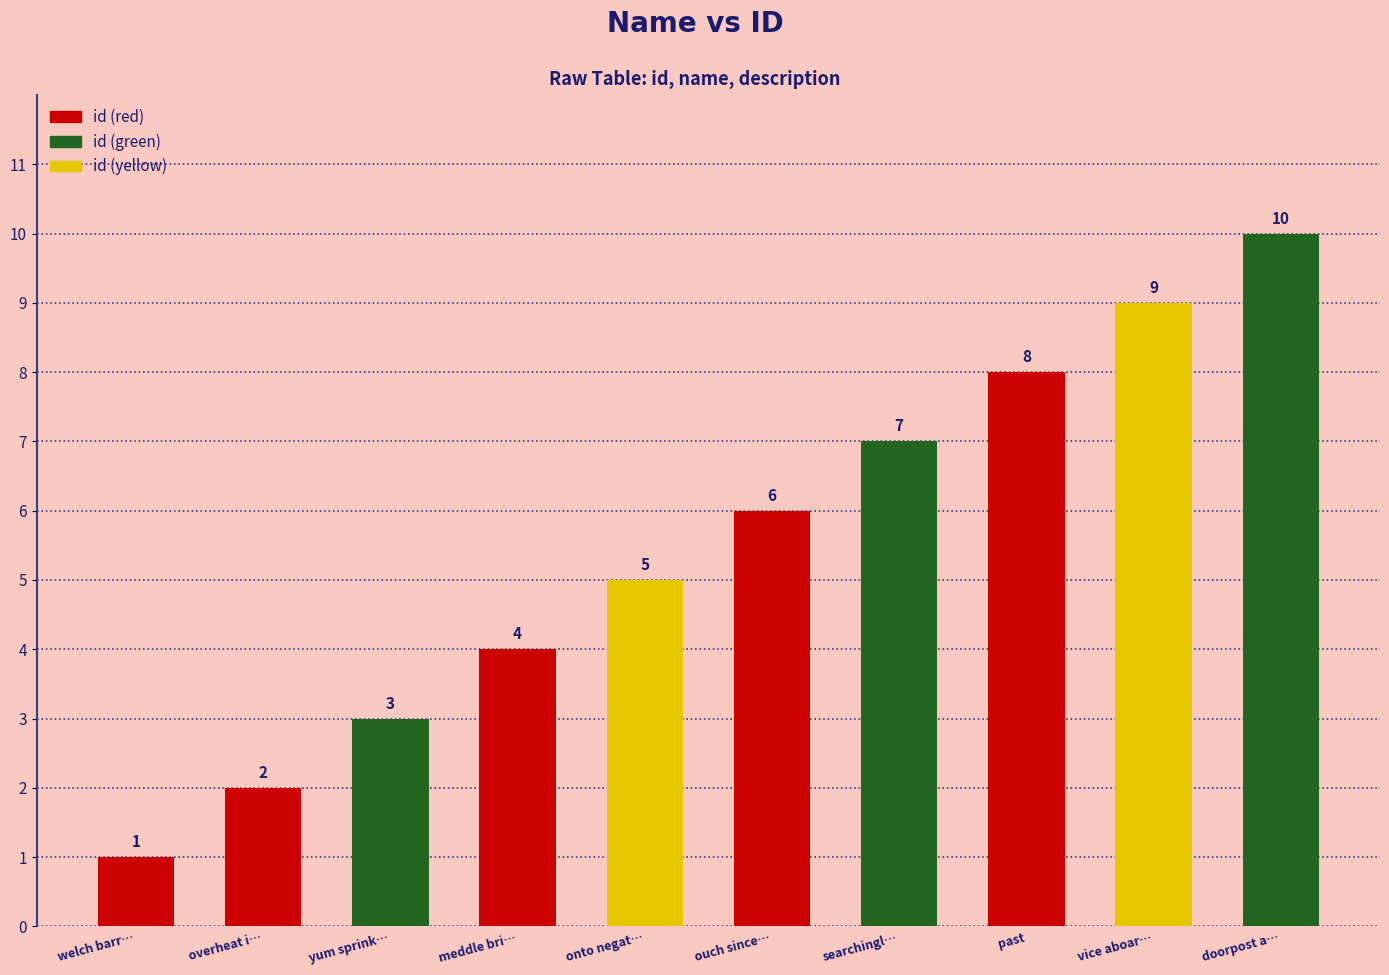

List the labels in order of value, largest first.

doorpost a…, vice aboar…, past, searchingl…, ouch since…, onto negat…, meddle bri…, yum sprink…, overheat i…, welch barr…